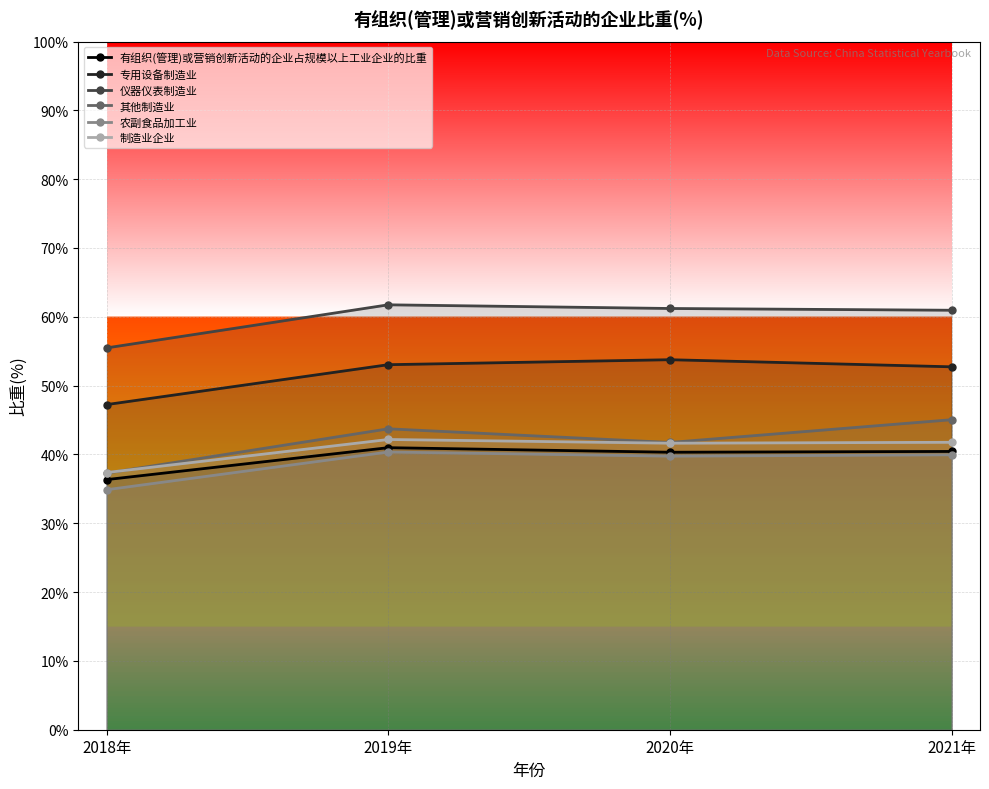

In 专用设备制造业, how many points are higher than both neighbors (excluding endpoints)?

1